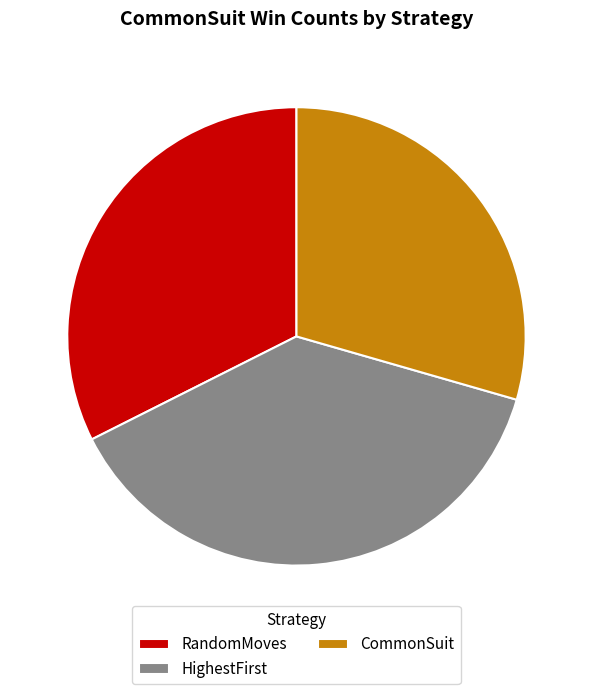

How many slices are in this pie chart?

3